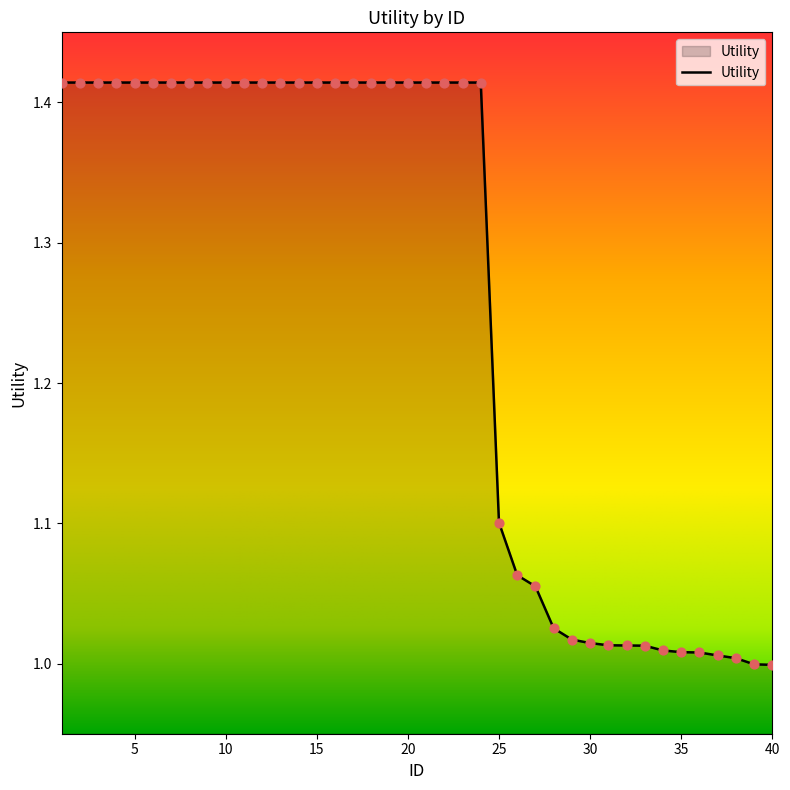

What is the difference between the maximum and minimum values?

0.4